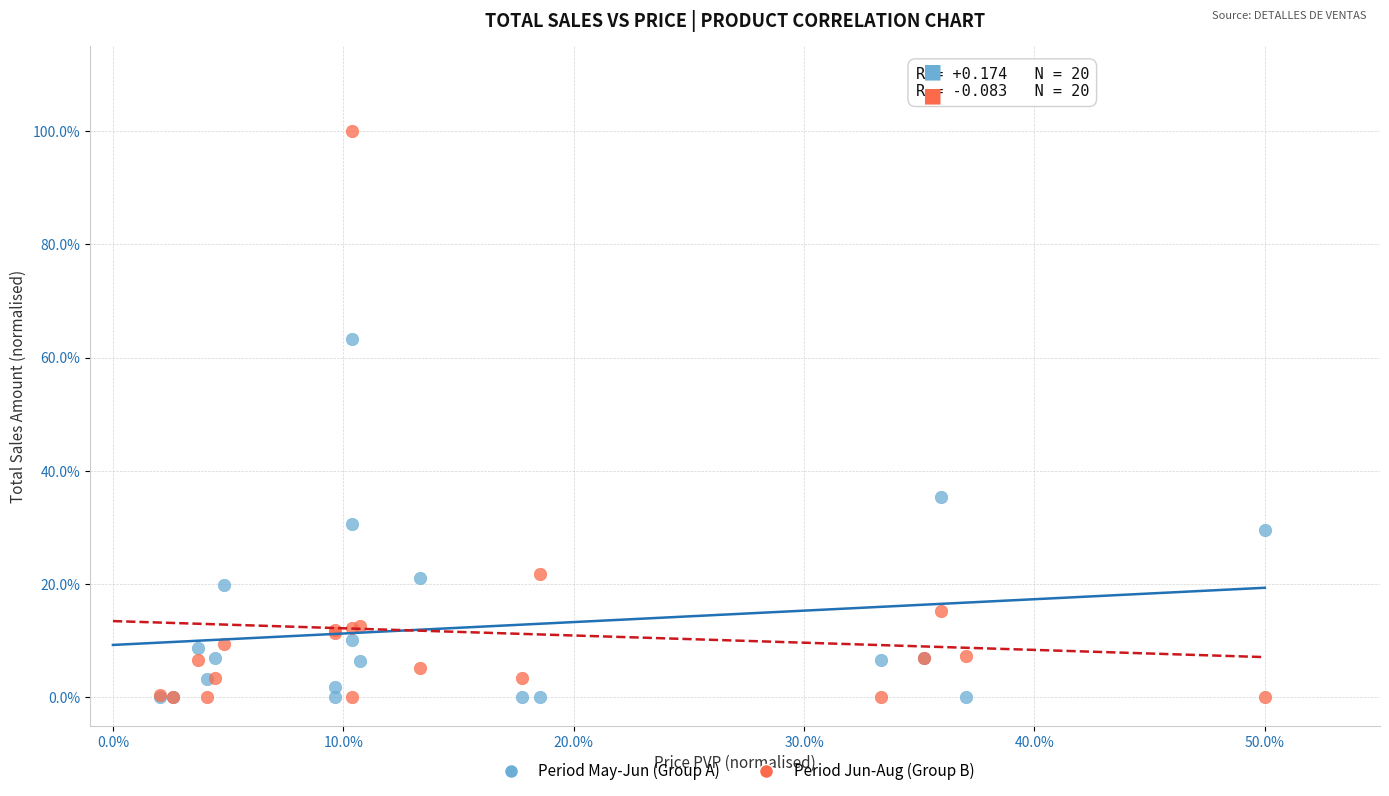

In the Period Jun-Aug (Group B) series, what Y value is closest to 50?

21.9